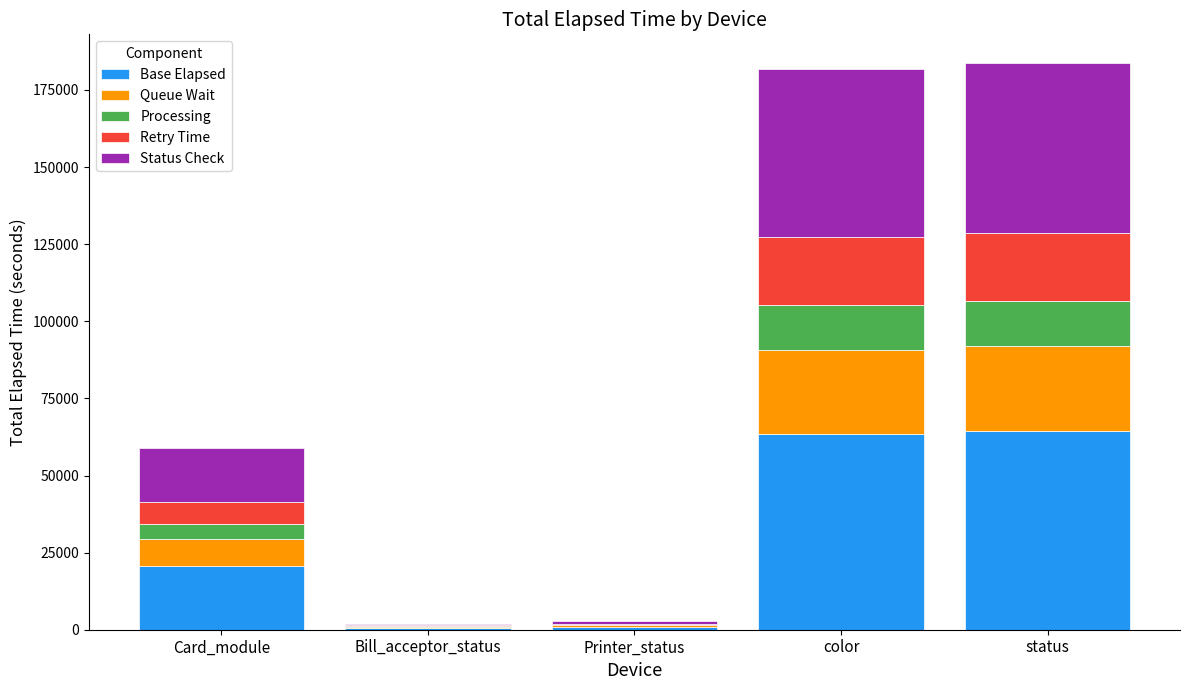

At which label is Base Elapsed closest to 32522?

Card_module